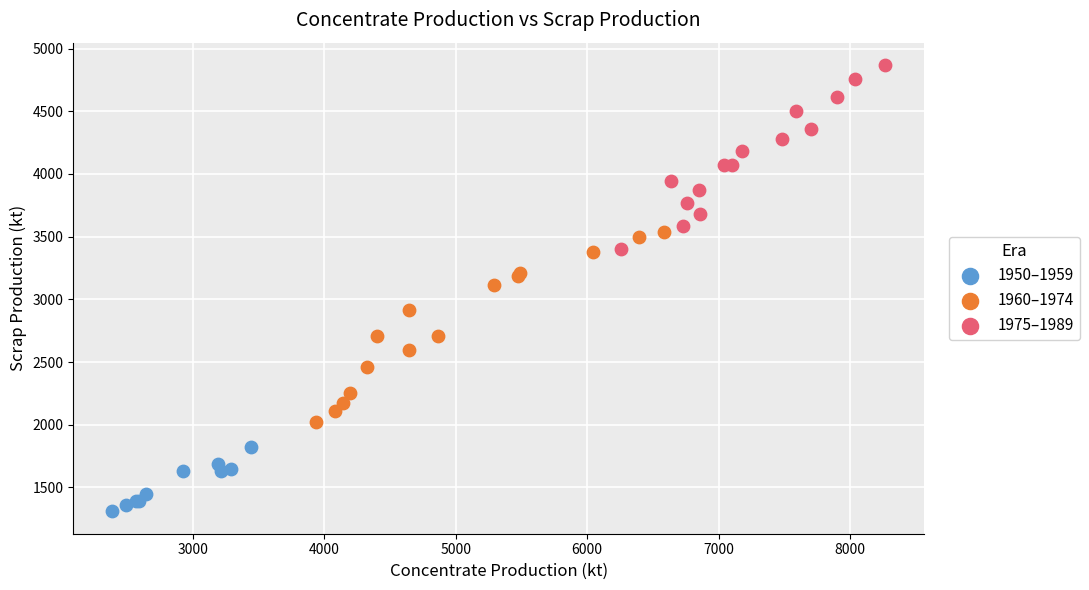

Which series reaches the minimum Y coordinate?

1950–1959